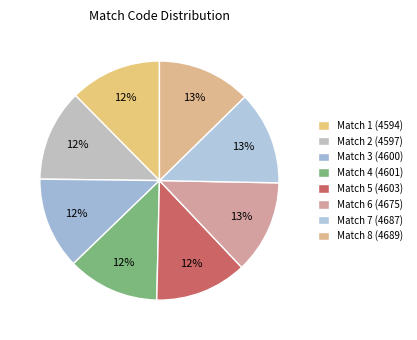

To the nearest percent, what percentage of the pie is Match 4 (4601)?

12%